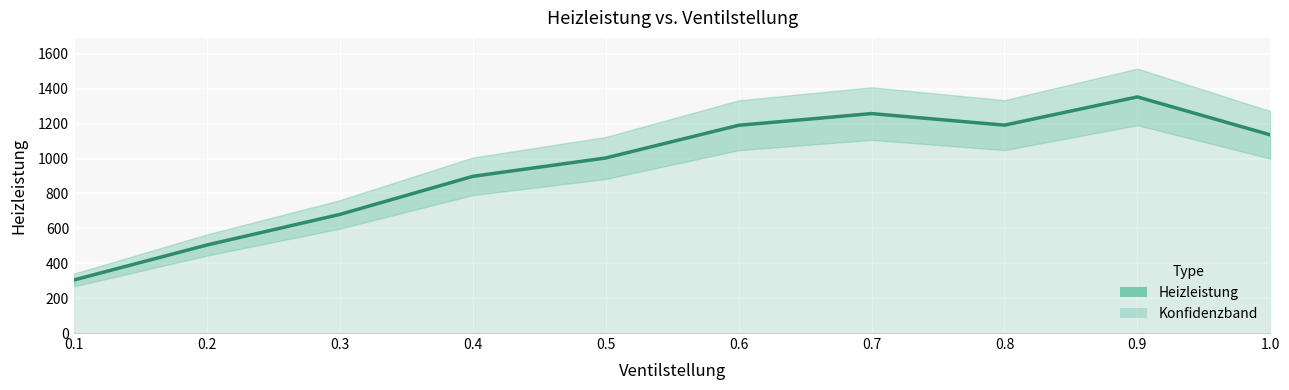

What is the greatest value displayed?

1353.8